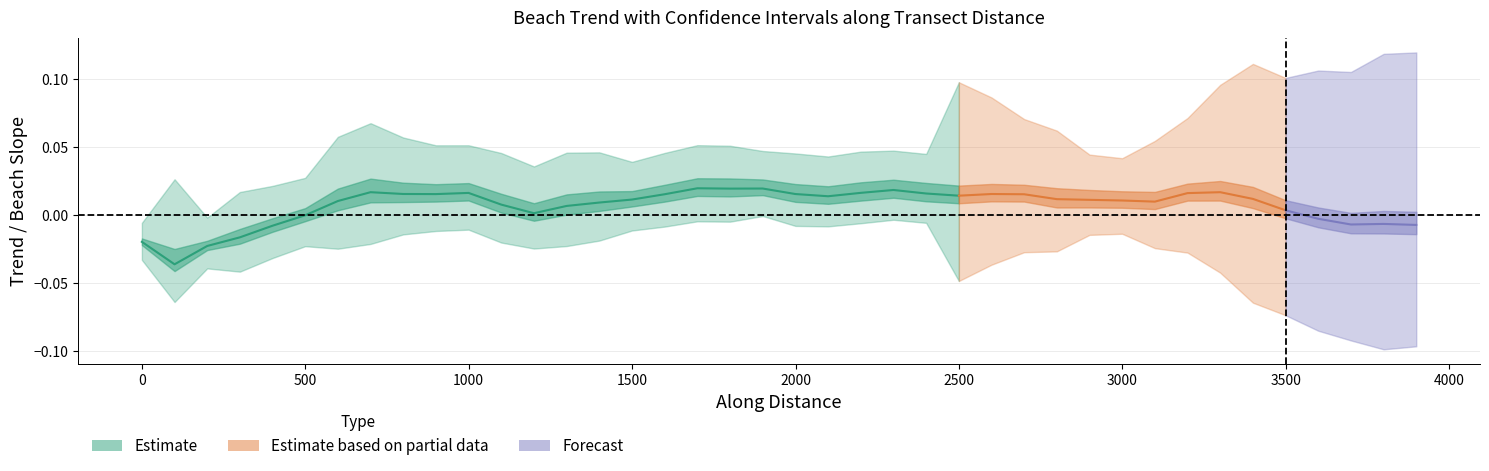

What is the spread (max minus min) of values at 35?

0.1